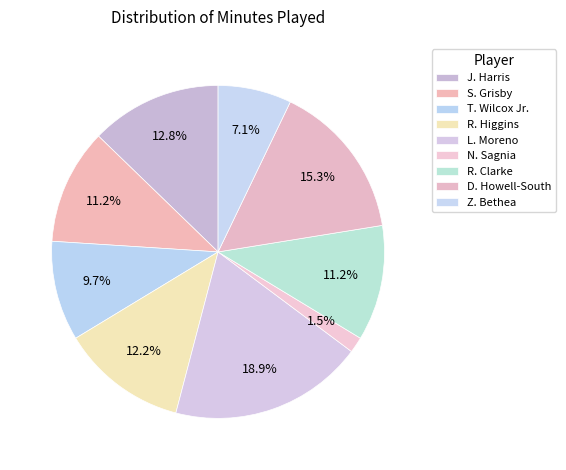

The D. Howell-South slice represents 6% of the pie. True or false?

False